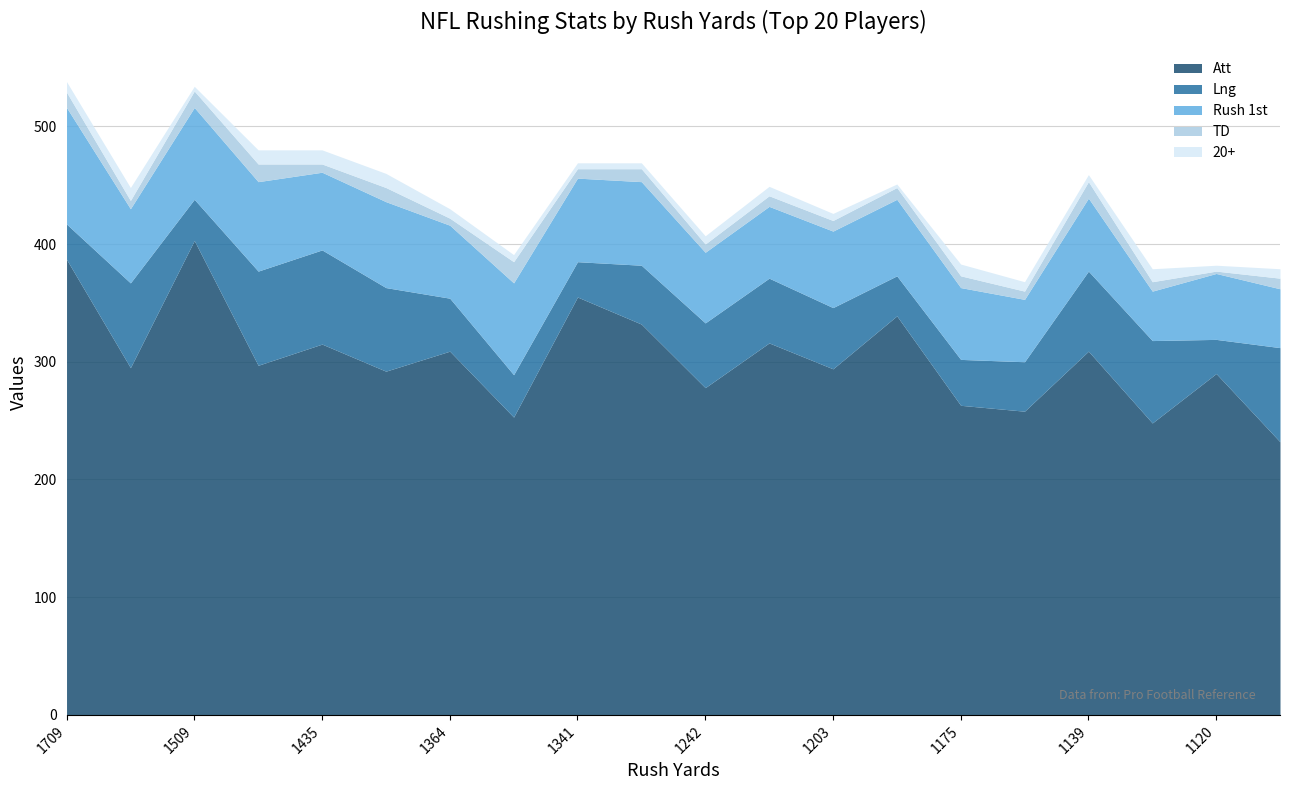

Rank the categories by 20+ value from highest to lowest.

1487, 1435, 1399, 1521, 1133, 1175, 1709, 1364, 1204, 1142, 1046, 1242, 1359, 1203, 1139, 1341, 1318, 1120, 1509, 1184